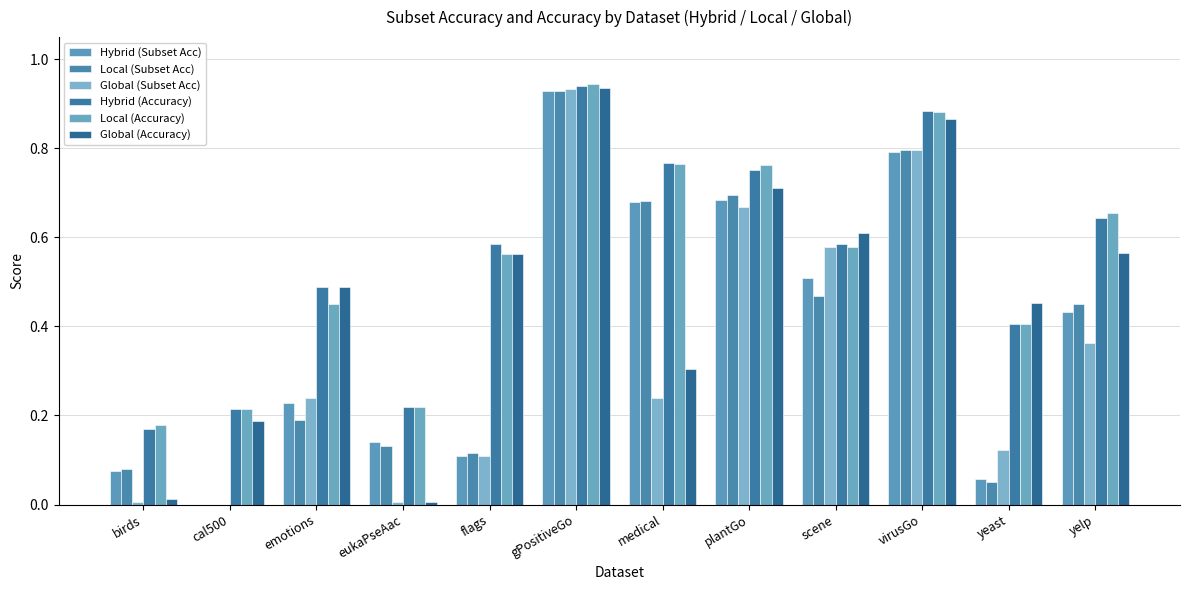

How many series are shown in this chart?

6